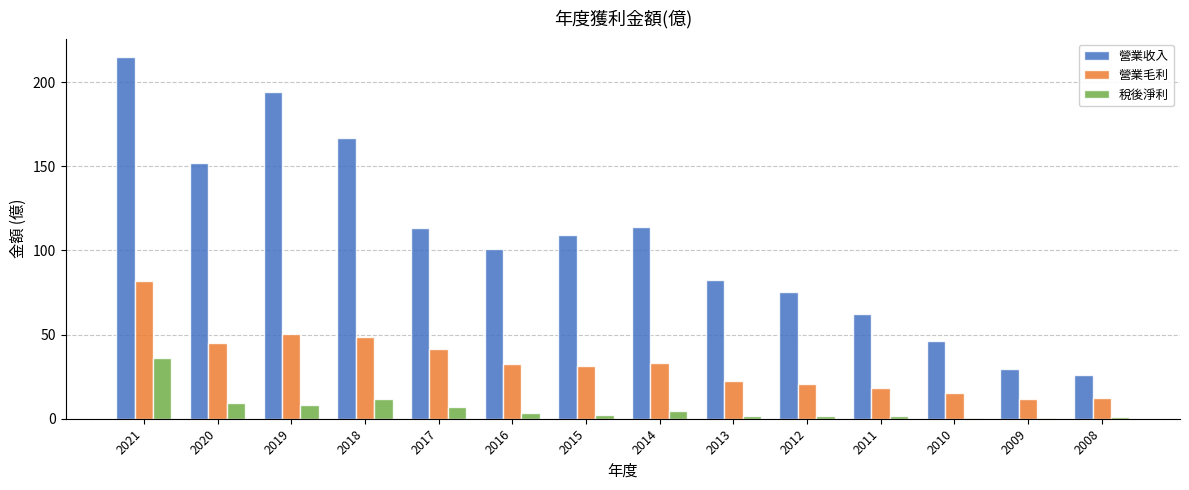

Is the value of 營業毛利 at 2008 greater than the value of 營業收入 at 2011?

No